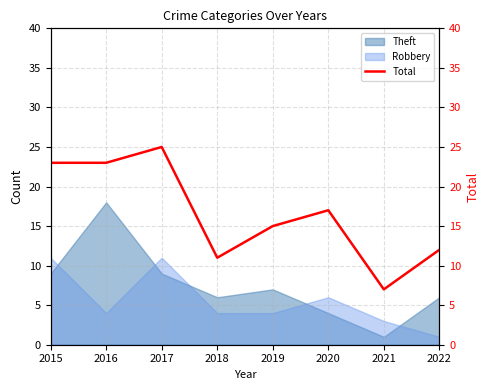

Where is the data nearest to the value 16?

2019